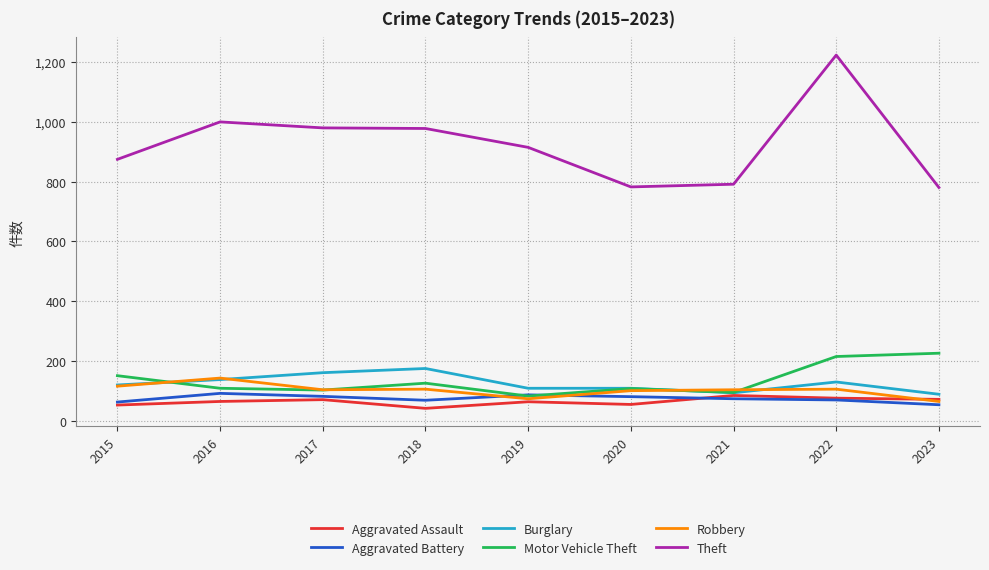

What is the minimum value for Theft?

780